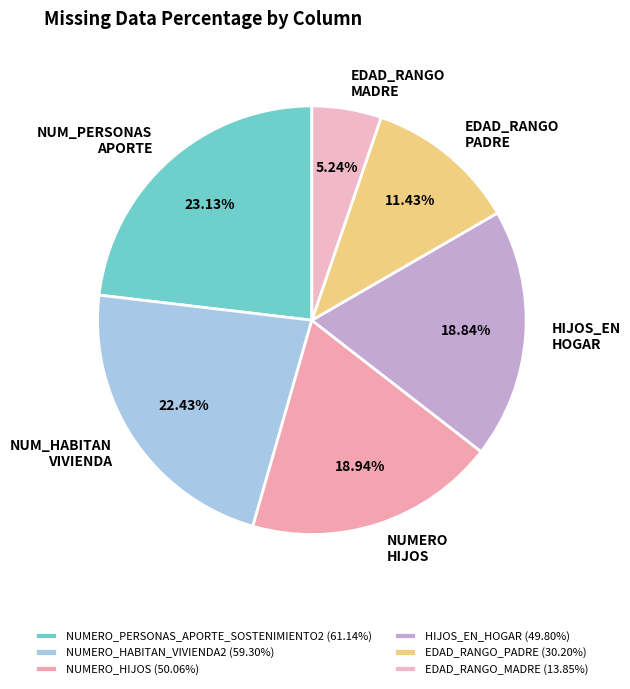

What is the largest slice in the pie chart?

NUMERO_PERSONAS_APORTE_SOSTENIMIENTO2